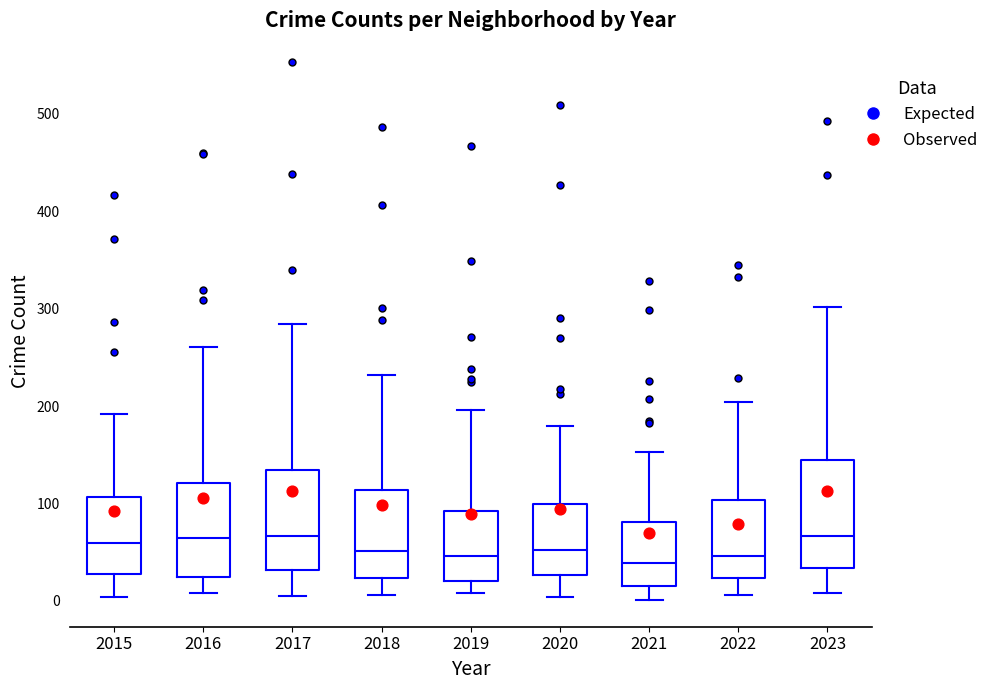

Where does the lower whisker of the box at x = 2019 end on the y-axis? The values are not printed on the chart, so give them approximately, as read against the axis.

10